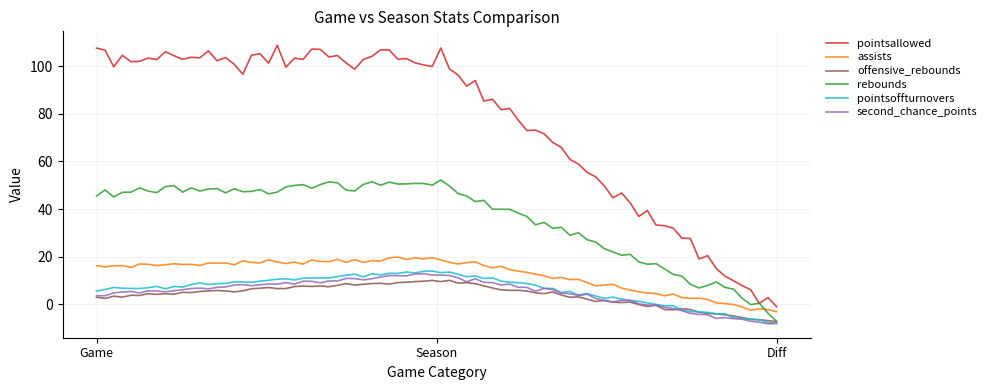

What is the label of the 3rd point from the right?

Game